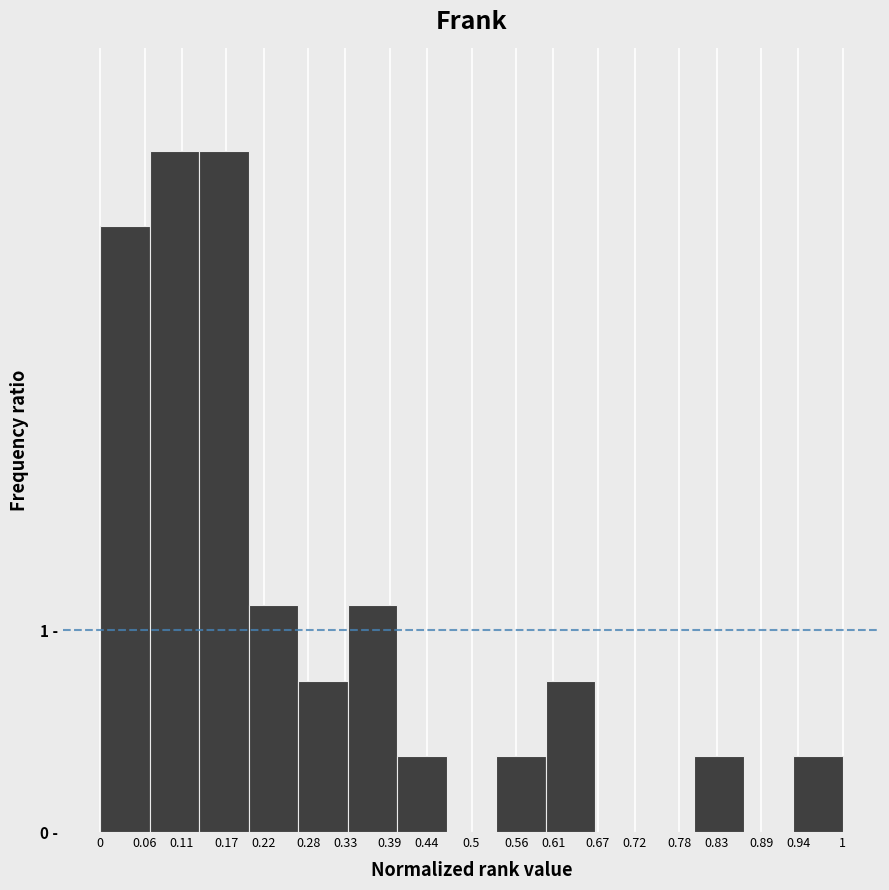

Are the bars horizontal?

No